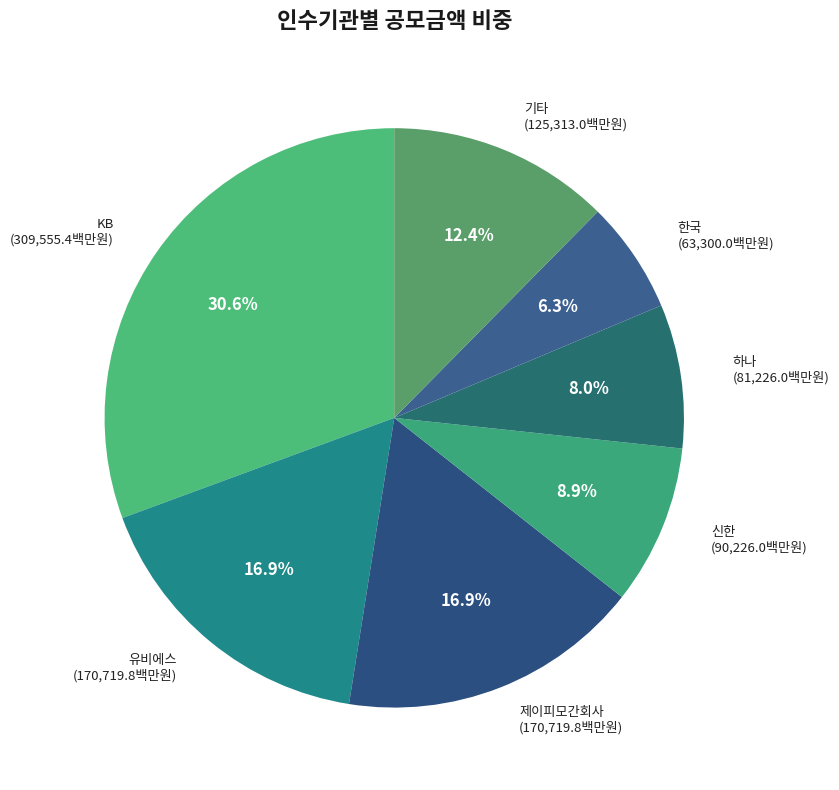

Which category has the smallest portion of the pie?

한국